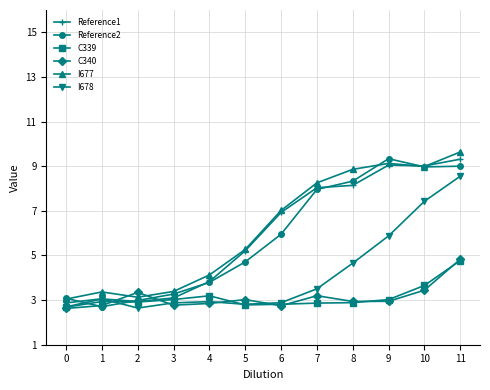

What are all the series names shown in the legend?

Reference1, Reference2, C339, C340, I677, I678